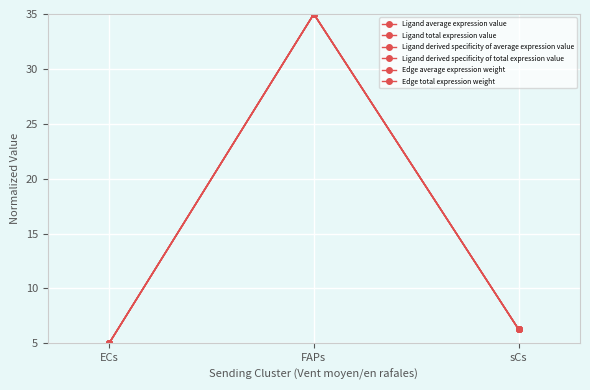

The Edge average expression weight series shows 35.0 at FAPs. True or false?

True